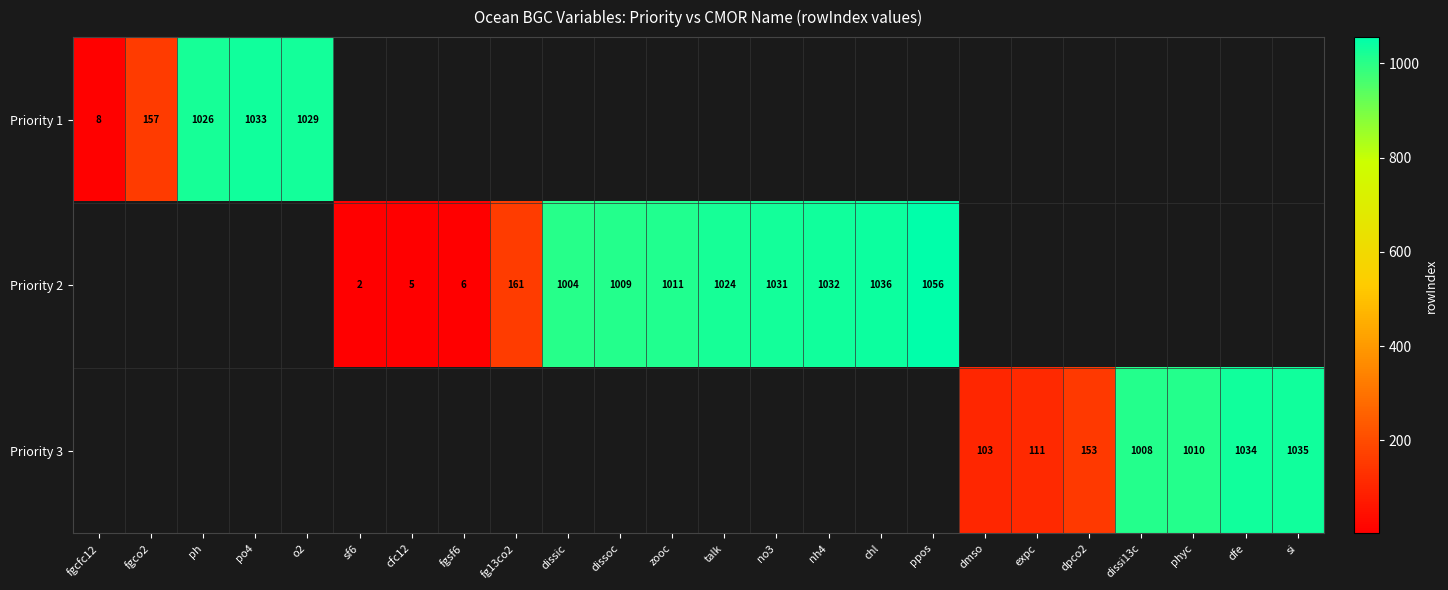

True or false: Priority 3 has a value of 153 at dpco2.

True